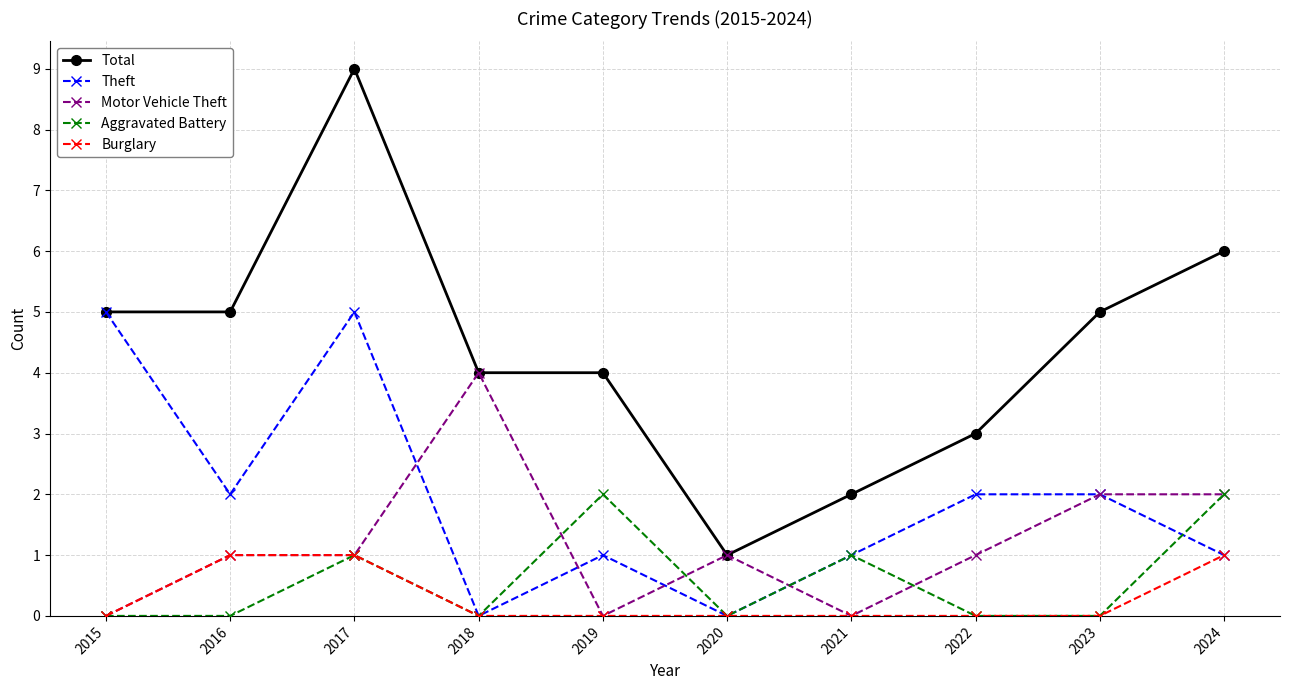

What value does the Motor Vehicle Theft series have at 2024?

2